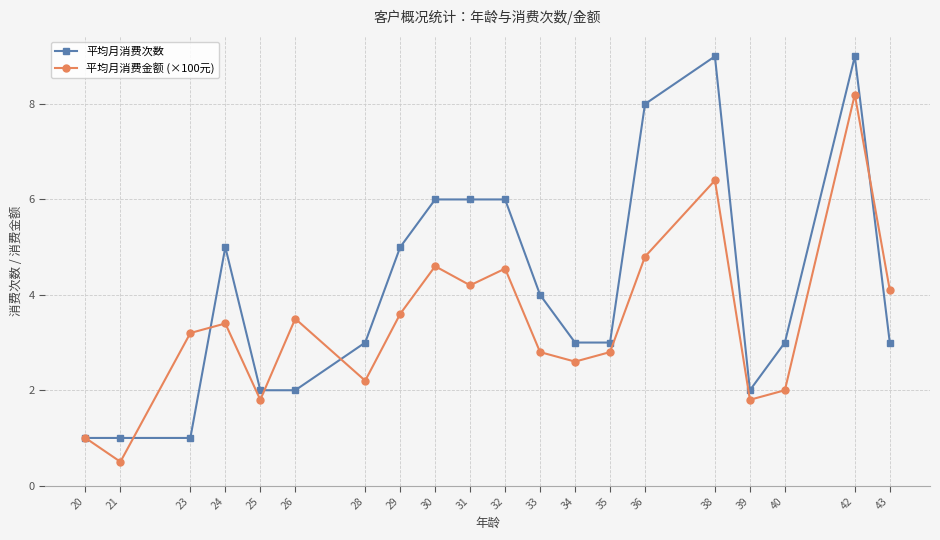

Rank the series by their maximum value, from lowest to highest.

平均月消费金额 (×100元), 平均月消费次数